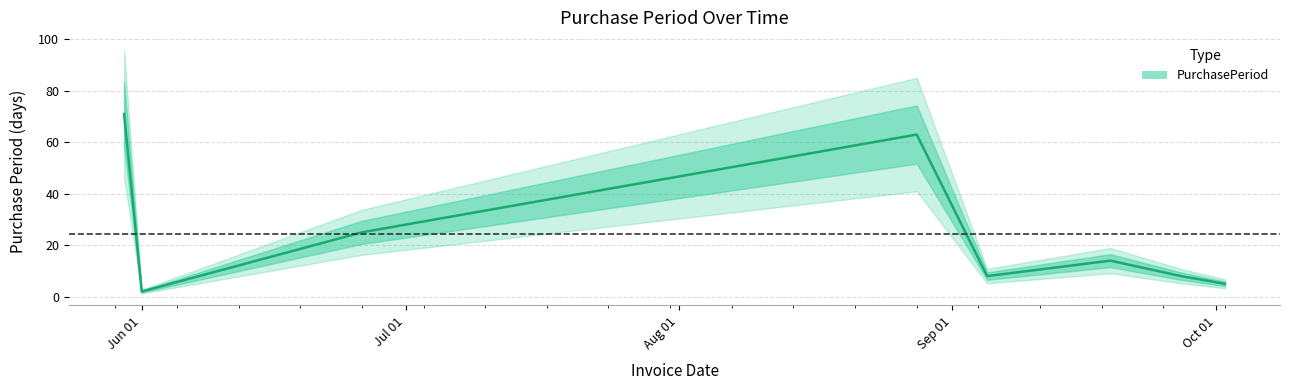

Is this an area chart (filled region under the line)?

No